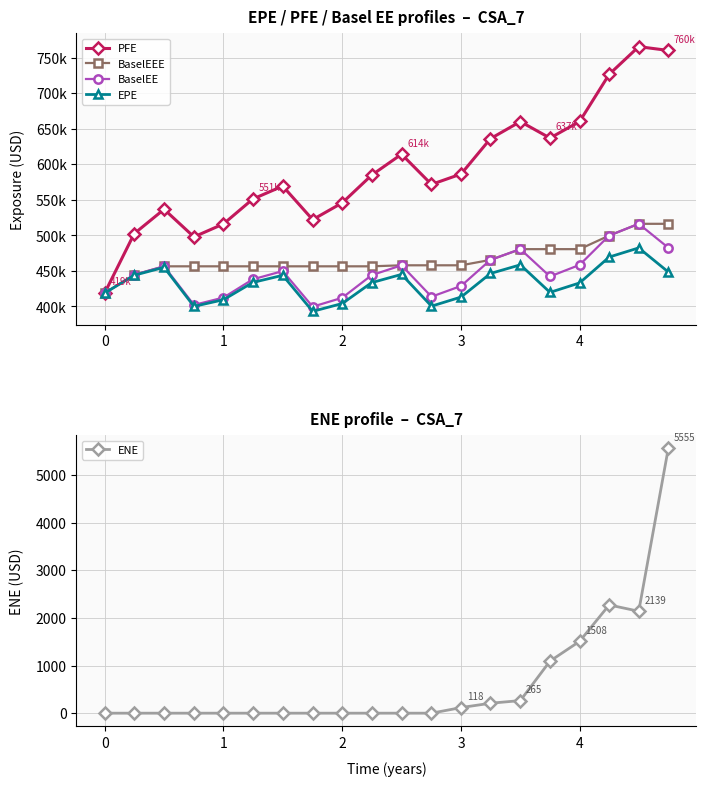

The value of PFE at 7 is 865976.3. True or false?

False